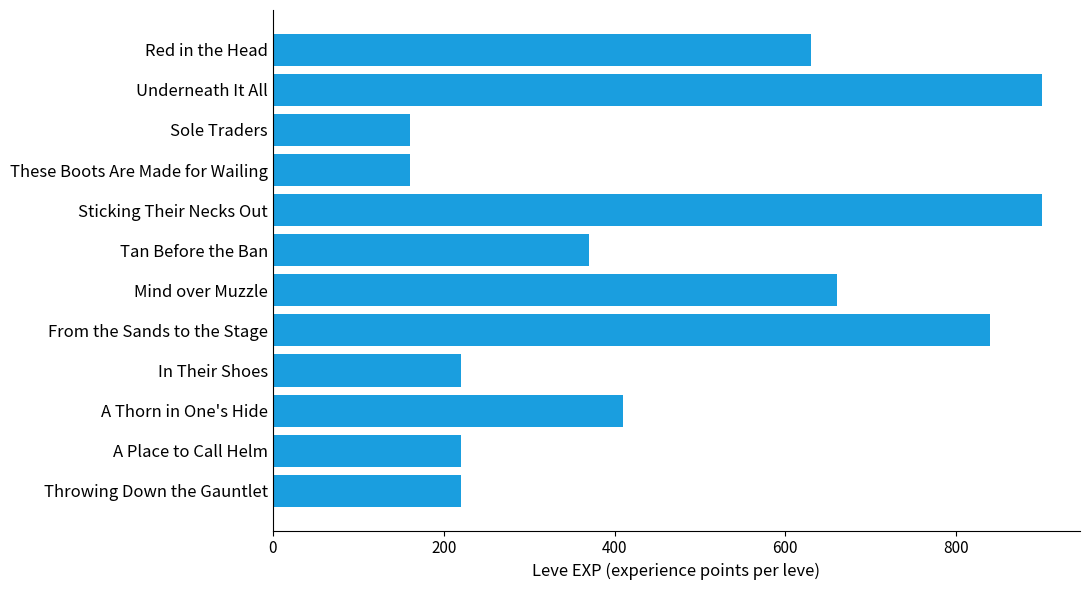

What is the ratio of the value at A Thorn in One's Hide to the value at In Their Shoes?

1.9